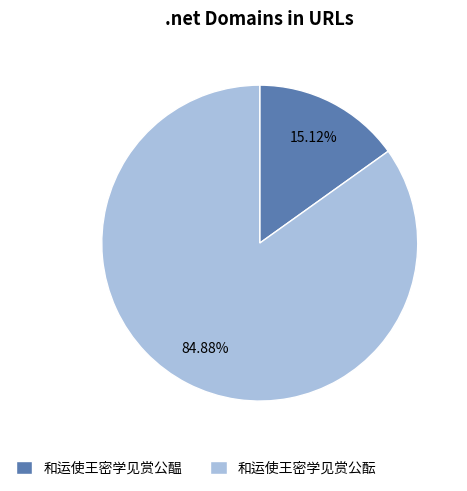

What is the ratio of the value at 和运使王密学见赏公酝 to the value at 和运使王密学见赏公醖?

5.6